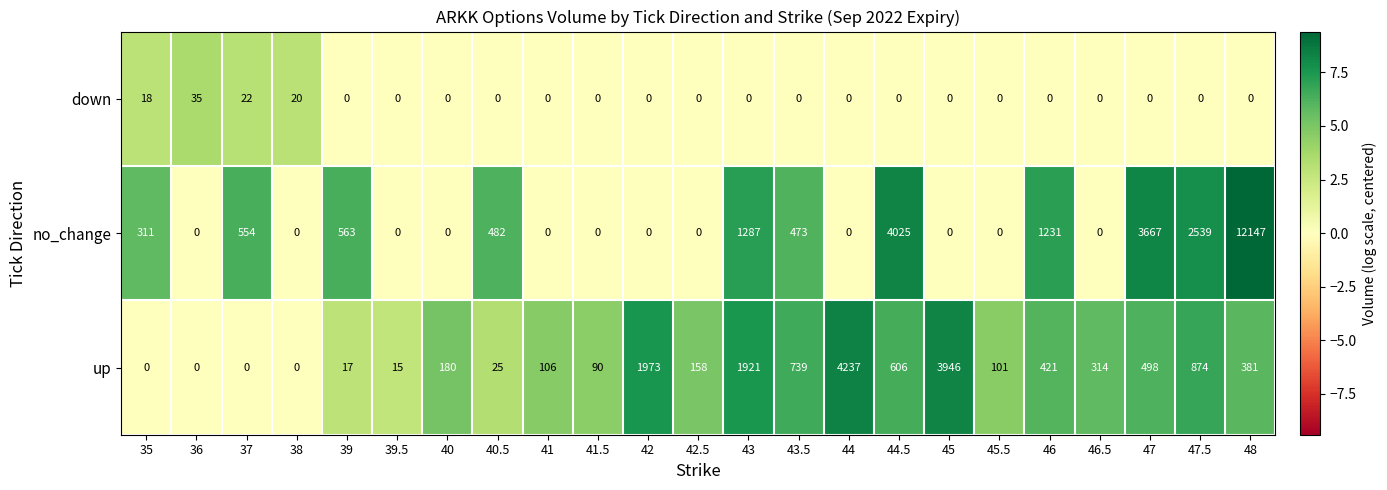

At how many categories does at least one series exceed 3?

23